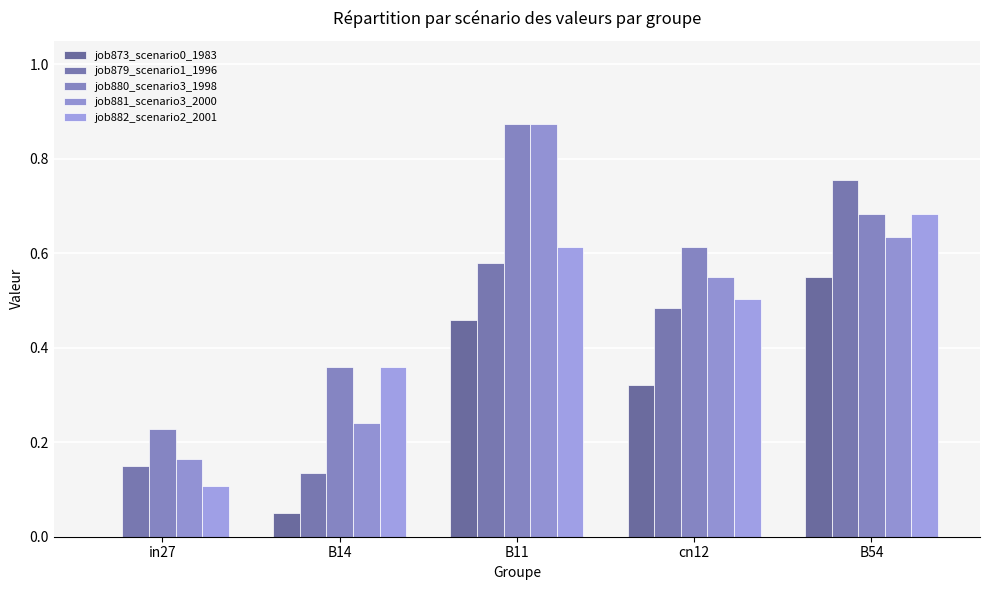

Rank the series at B54 from lowest to highest value.

job873_scenario0_1983, job881_scenario3_2000, job880_scenario3_1998, job882_scenario2_2001, job879_scenario1_1996